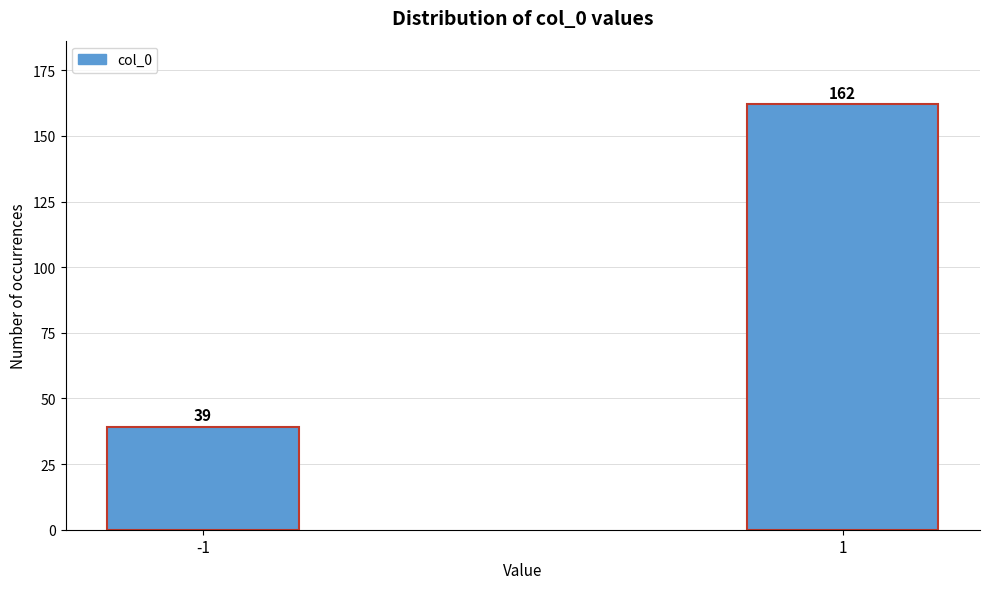

Reading right to left, what are all the values shown in this chart?

1=162	-1=39